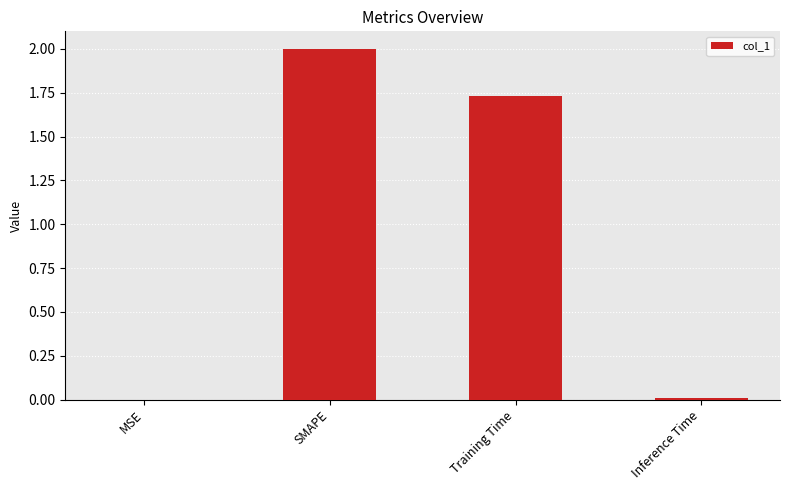

What is the sum of all values?

3.7